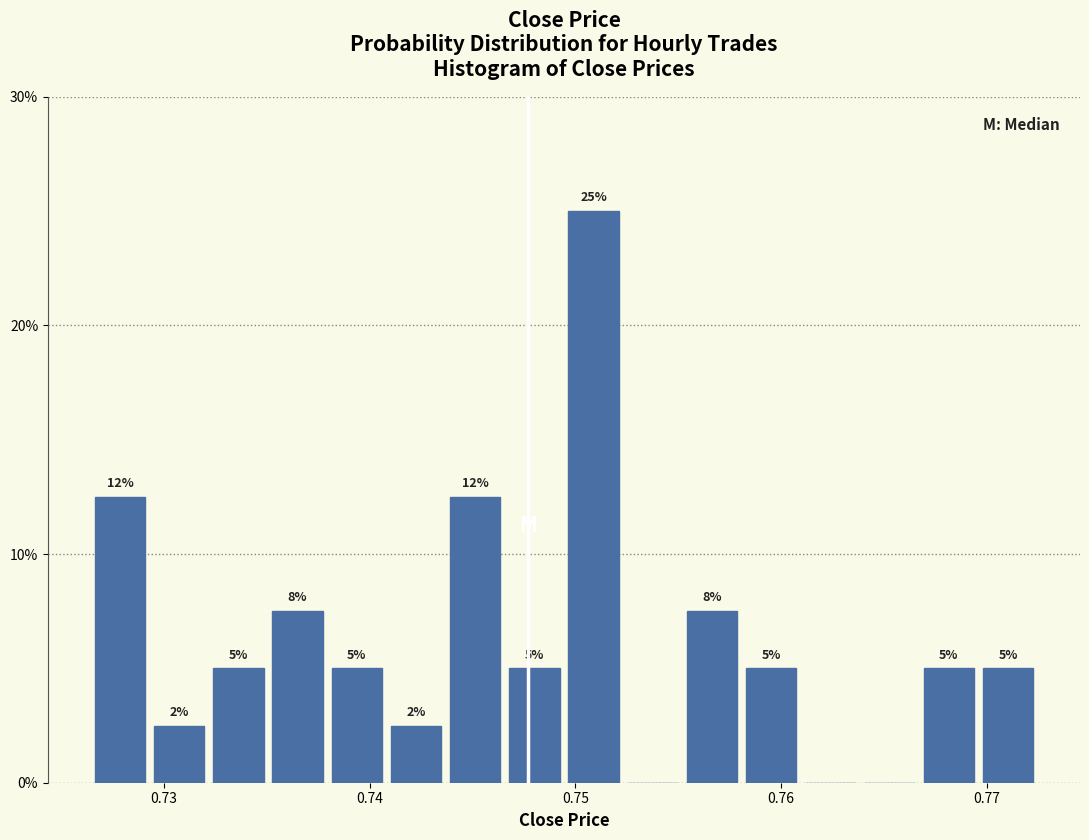

Read against the x-axis, roughly where is the centre of the tallest bar?

0.751